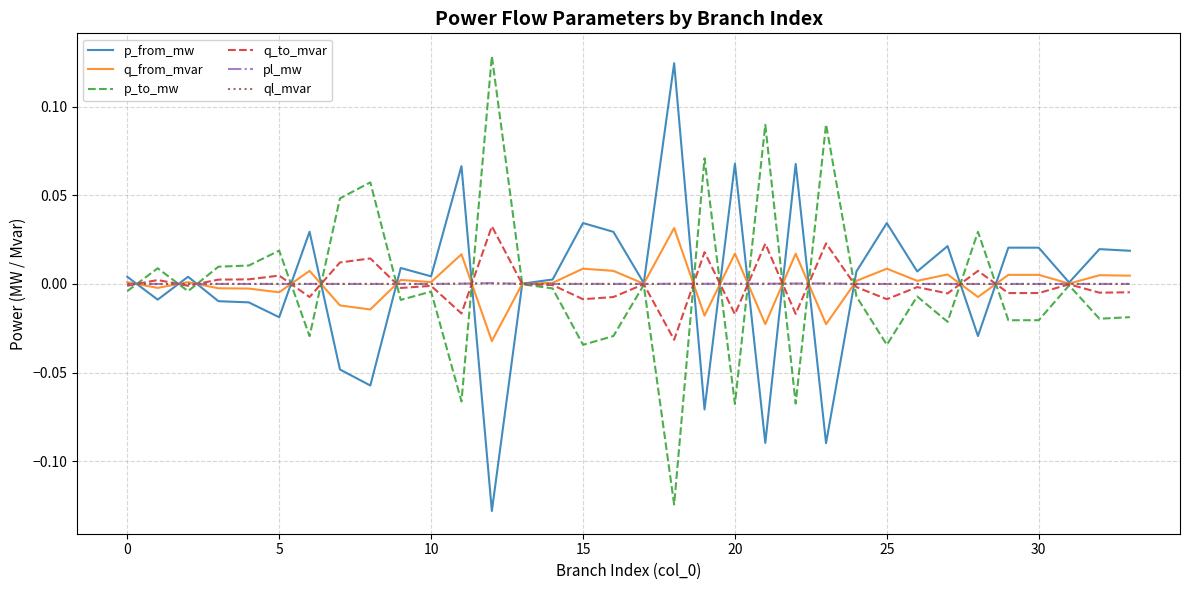

At how many categories does at least one series exceed 0?

34